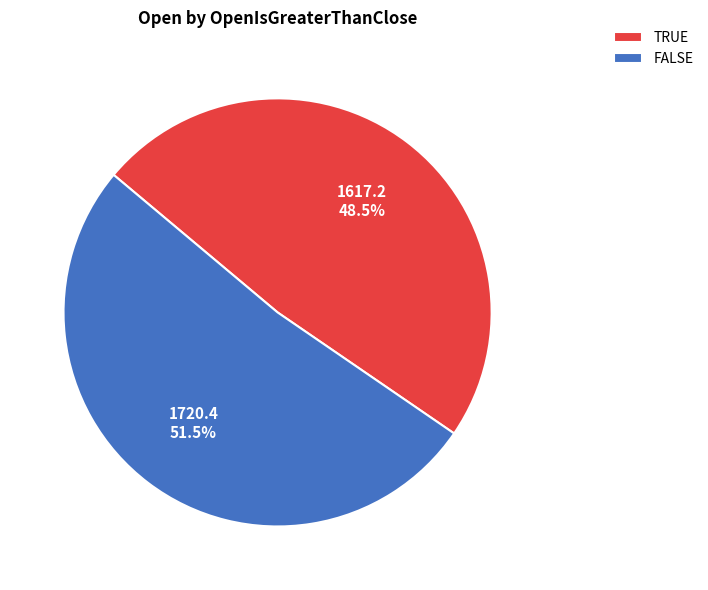

Rank the categories by value from lowest to highest.

TRUE, FALSE